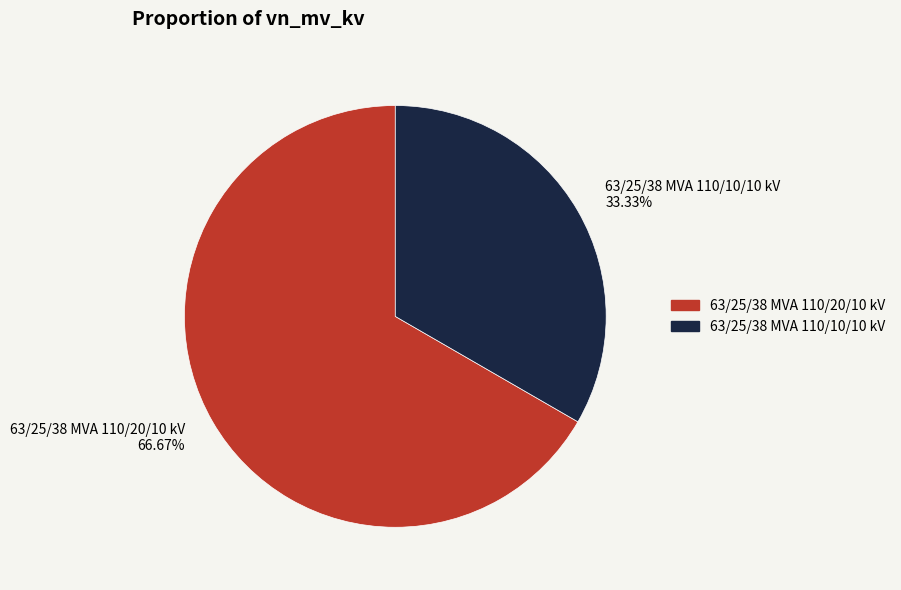

To the nearest percent, what portion does 63/25/38 MVA 110/10/10 kV represent?

33%